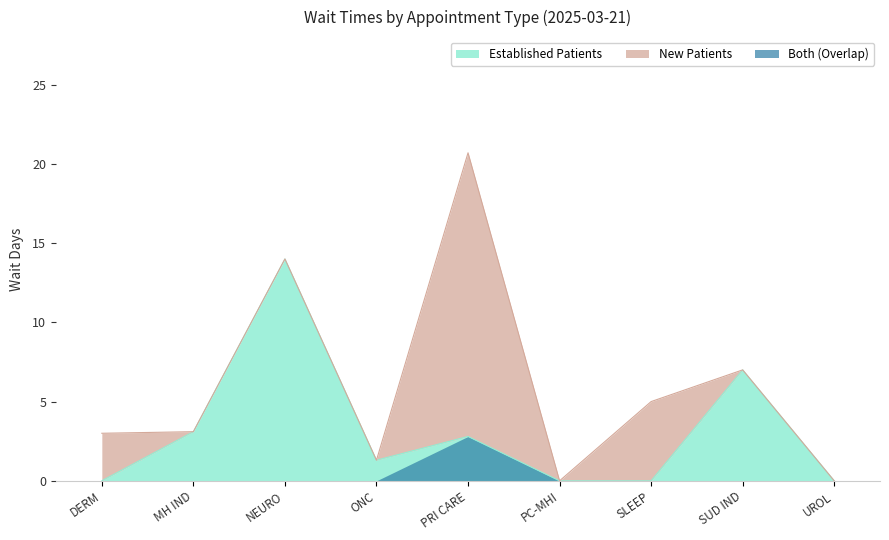

How many values are below 1?

4